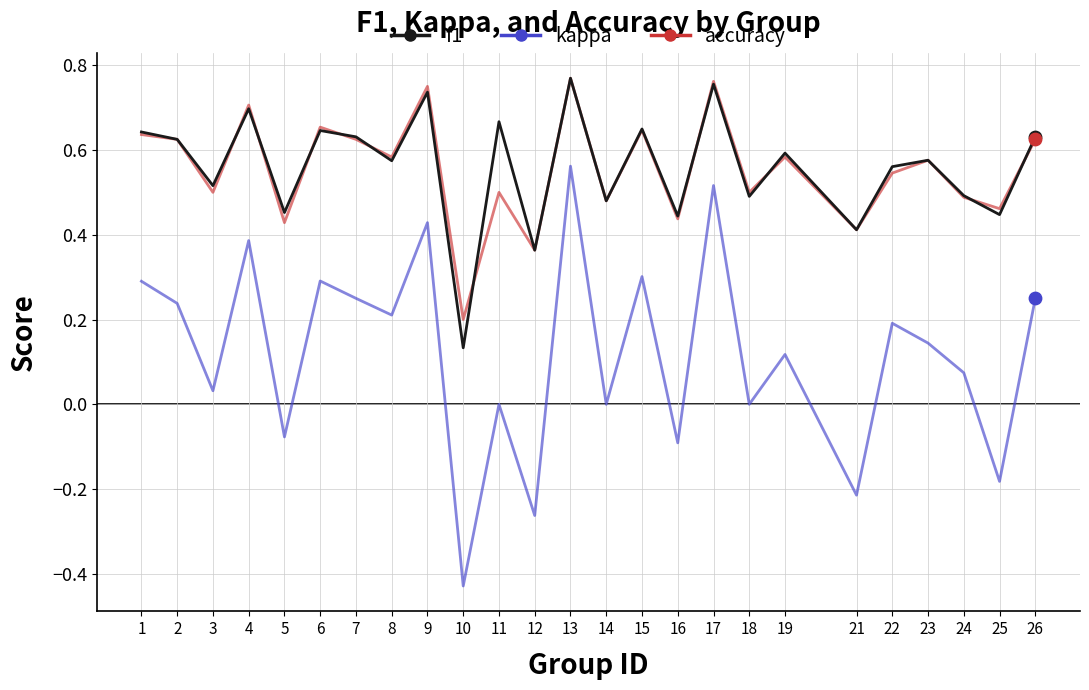

Which series has the widest spread of values?

kappa